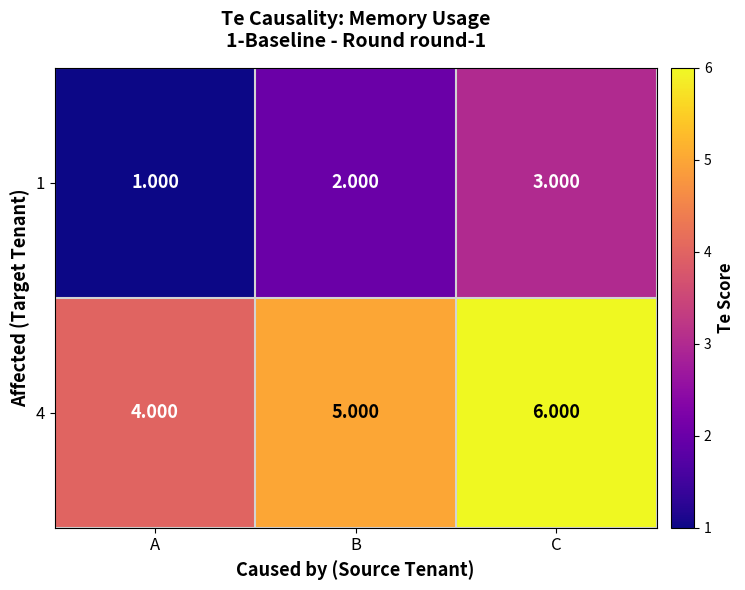

At which label does 1 reach its peak?

C